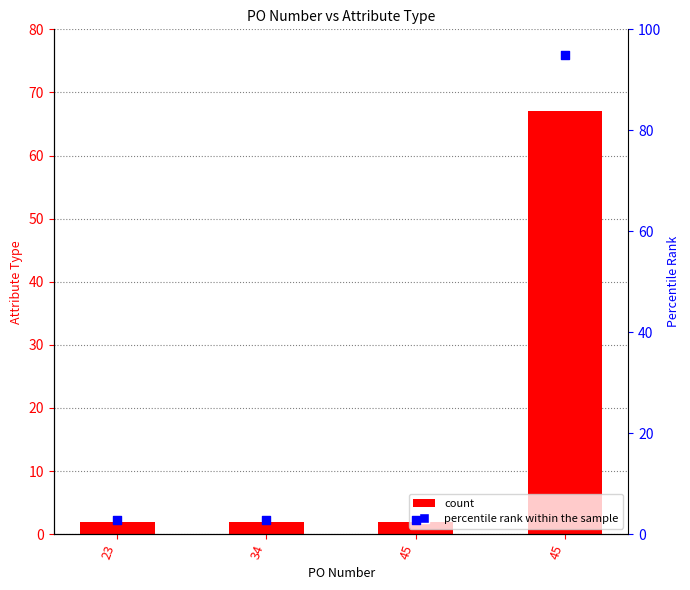

At which category is the sum across all series the highest?

45